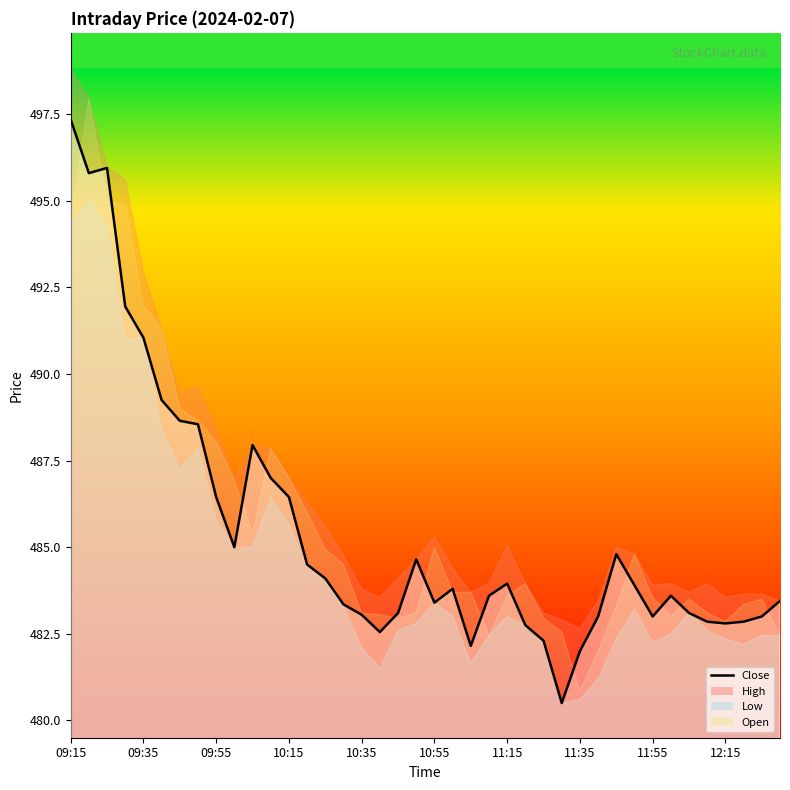

At which label does the data first exceed 483?

09:15